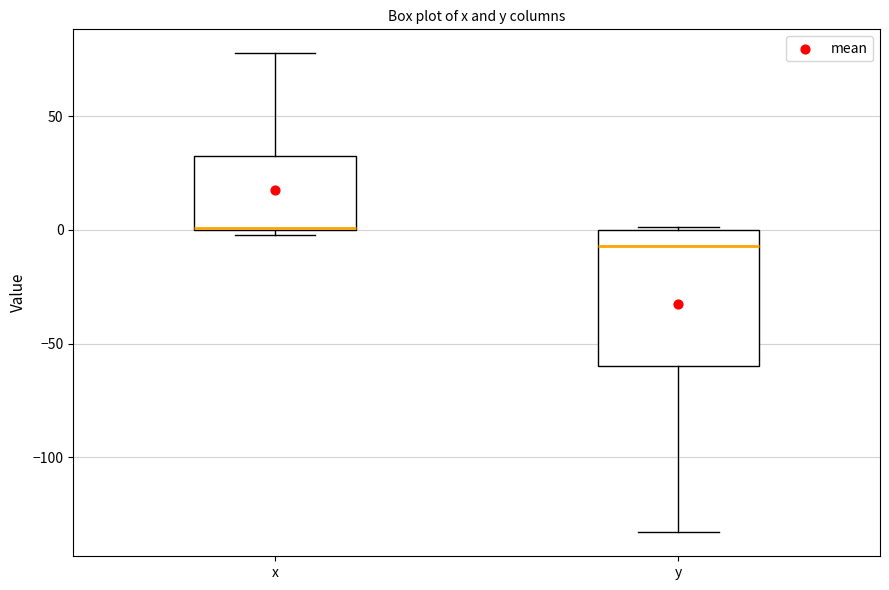

Reading left to right, transcribe this box plot: for each box, give where its median line is, the range the box spans, and where its two whiskers end, as read against the y-axis. The values are not printed on the chart, so give them approximately, as read against the axis.

x: median 0, box 0 to 30, whiskers 0 (just below the box's lower edge) to 80
y: median -5, box -60 to 0, whiskers -135 to 0